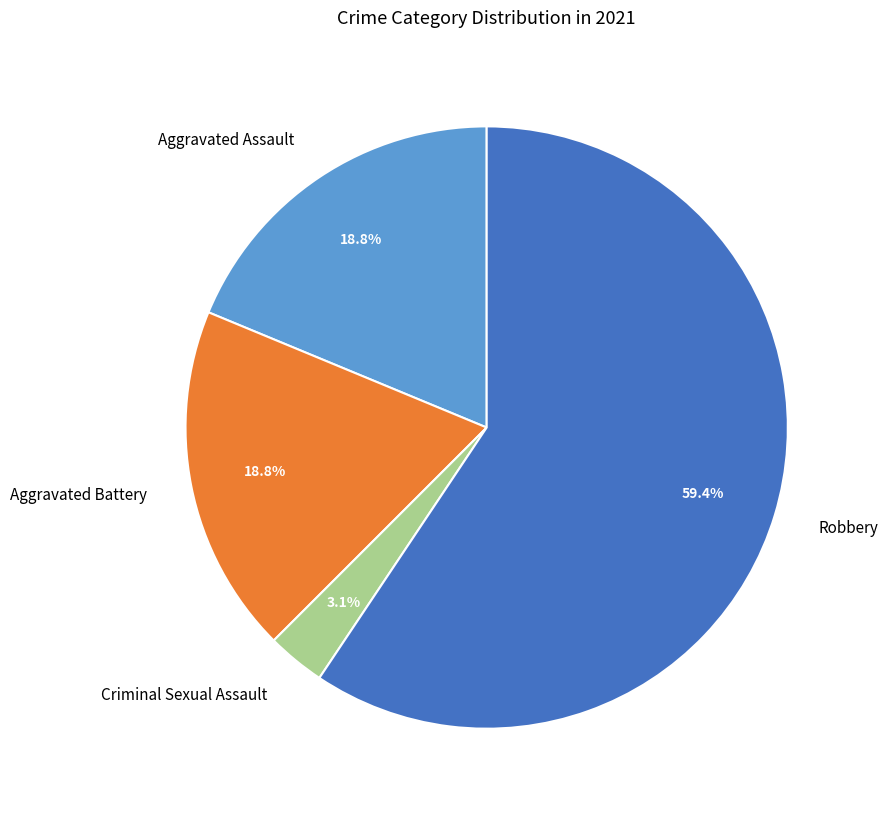

Which slice is the smallest?

Criminal Sexual Assault